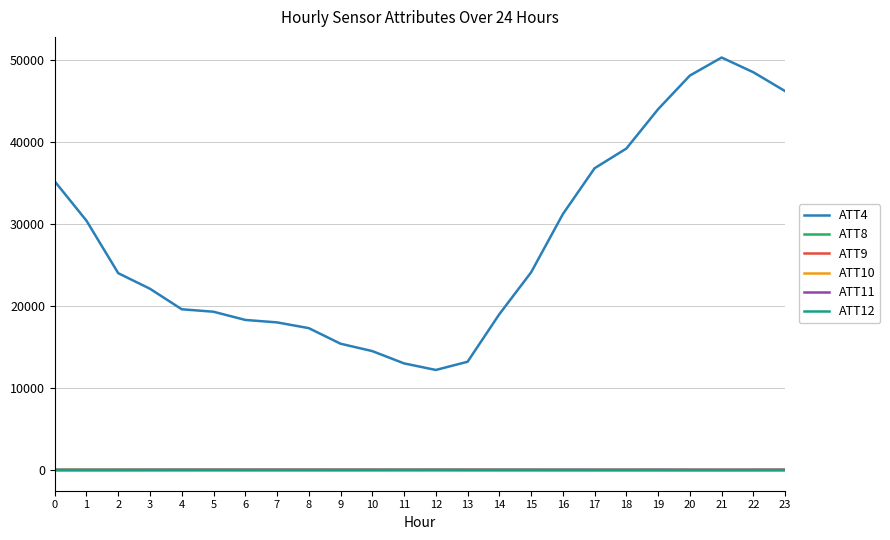

True or false: ATT12 has more than 1 interior local peaks.

True